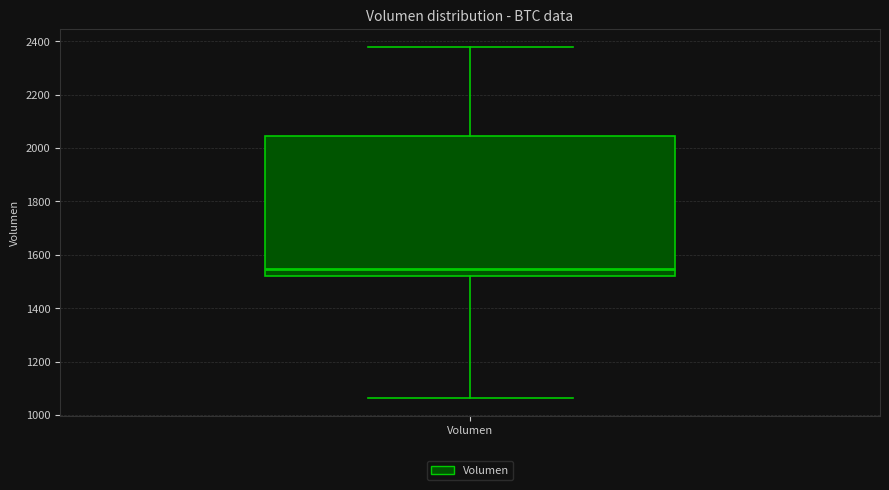

Where does the median line of the box for Volumen sit on the y-axis? The values are not printed on the chart, so give them approximately, as read against the axis.

1540